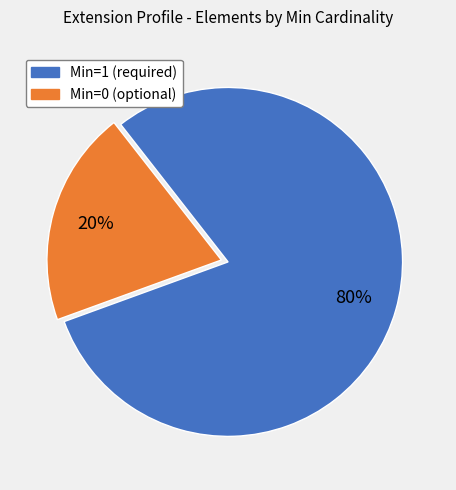

Is there any slice that represents more than half of the pie?

Yes